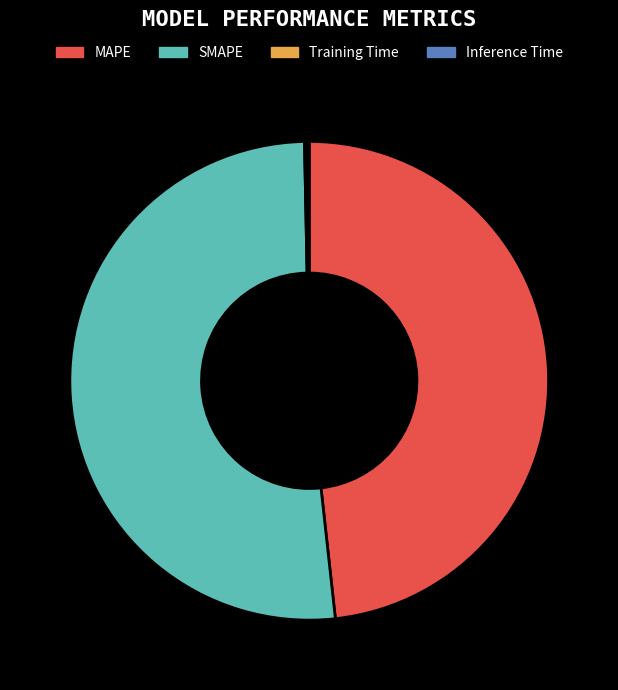

What portion of the pie excludes MAPE?

51.7%